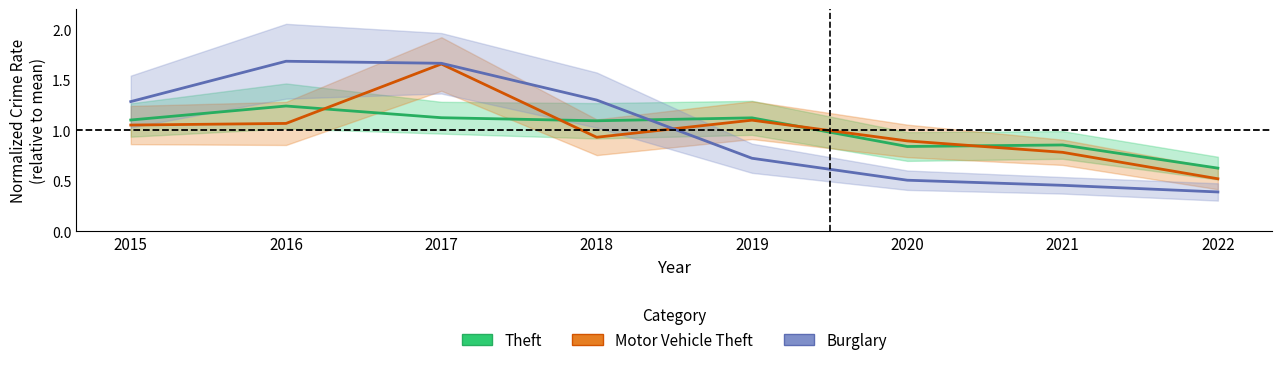

The Burglary series shows 1.7 at 2016. True or false?

True